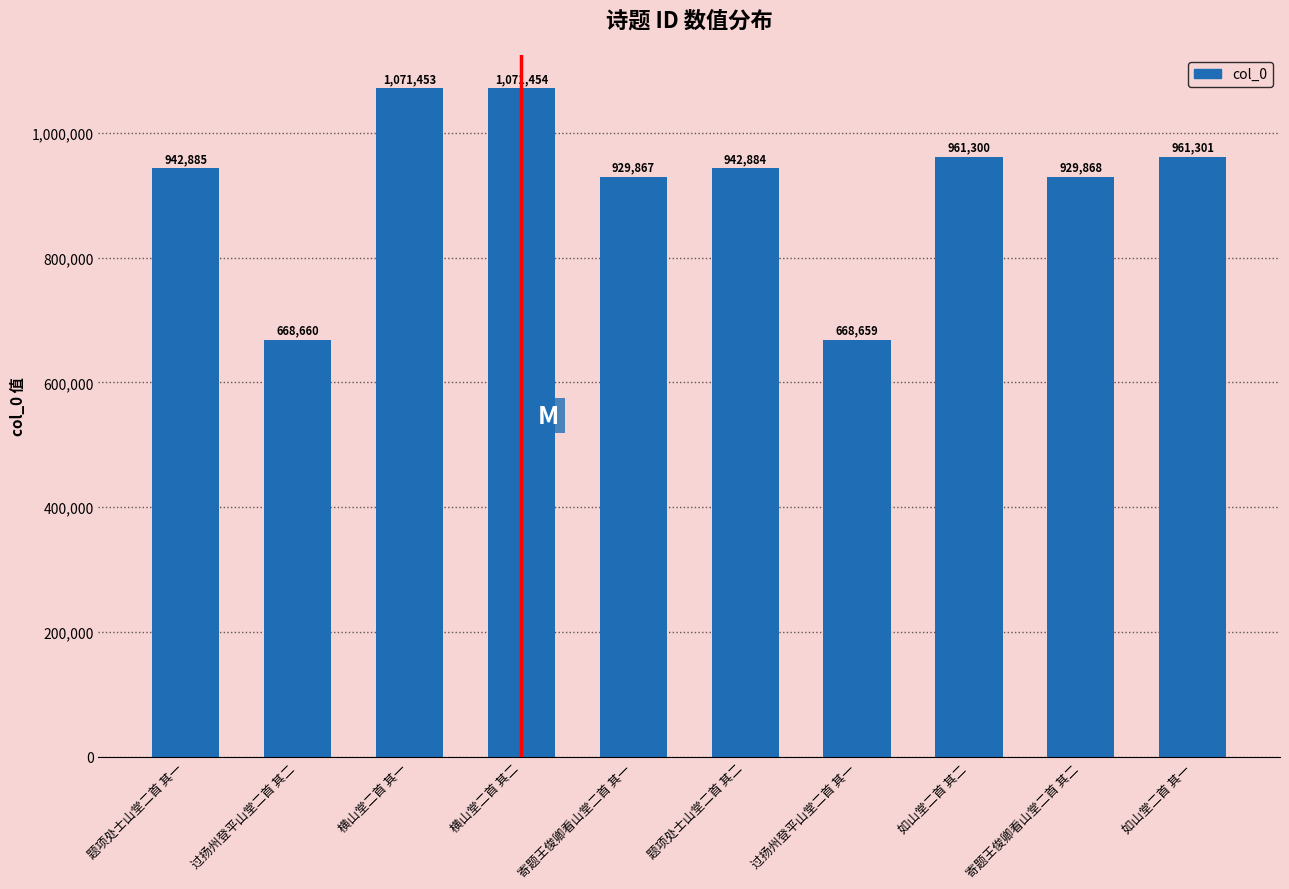

How many bars are there in total?

10